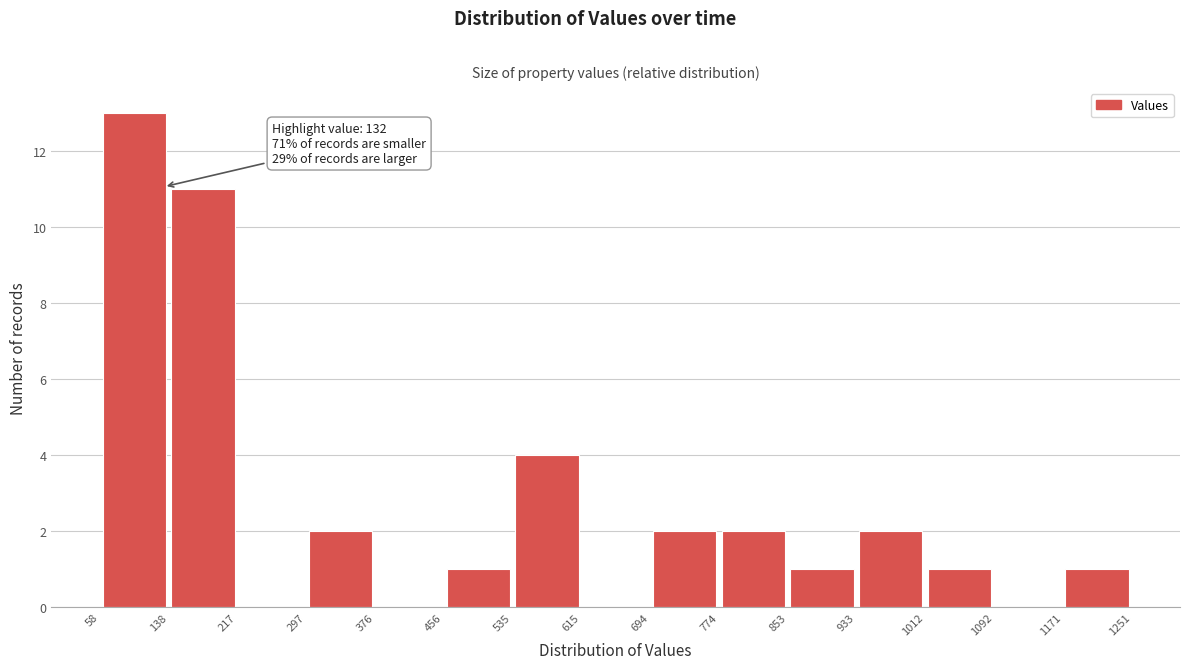

Which range on the x-axis has the tallest bar?

58 to 138